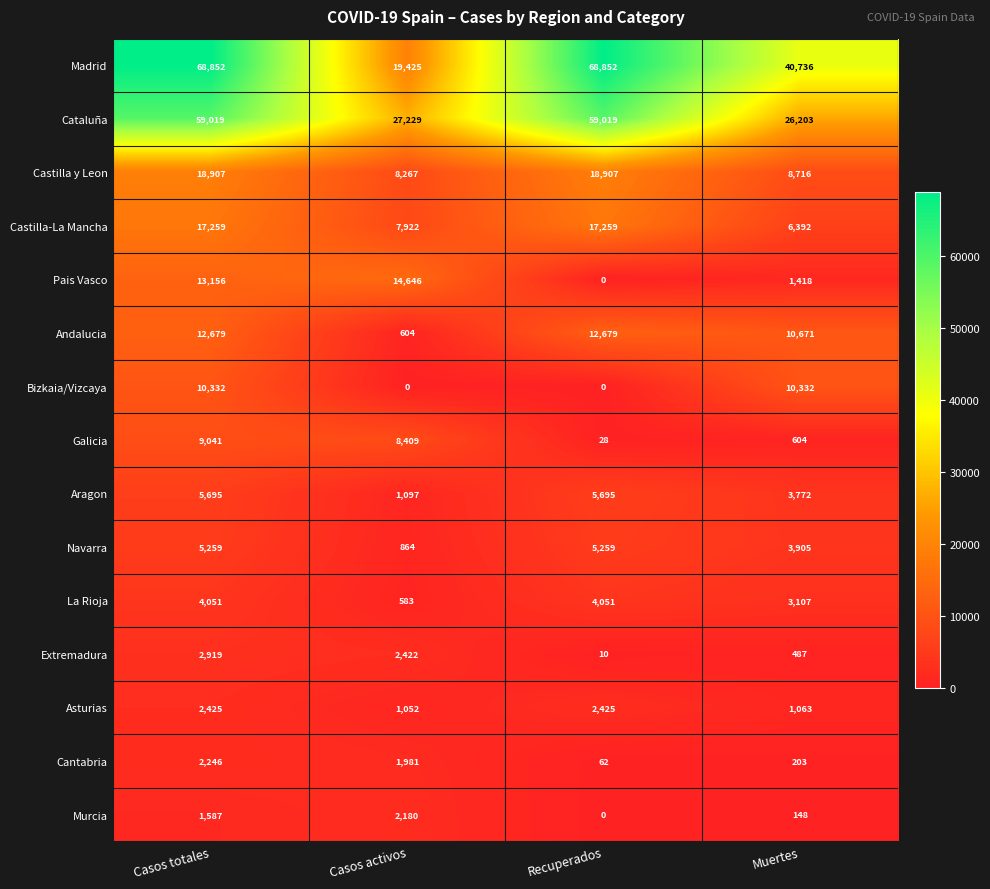

Is it true that Murcia equals 2180 at Casos activos?

True